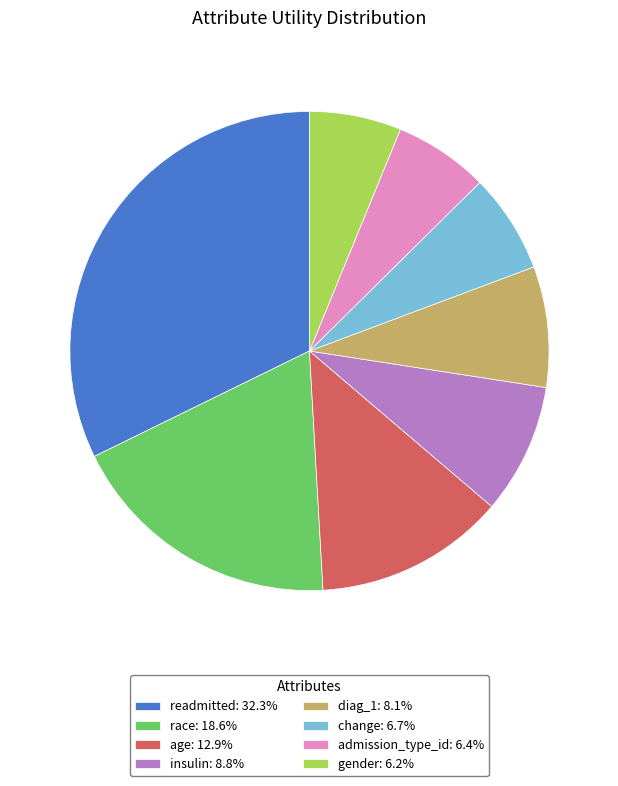

How many slices are in this pie chart?

8